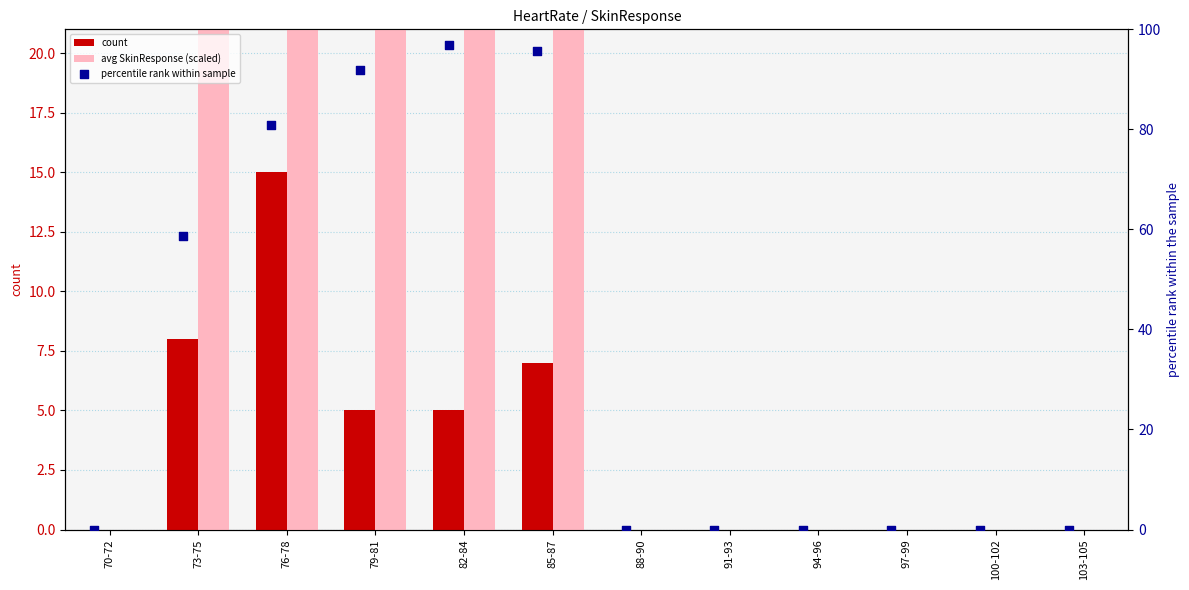

Which series contains the highest Y value?

percentile rank within sample